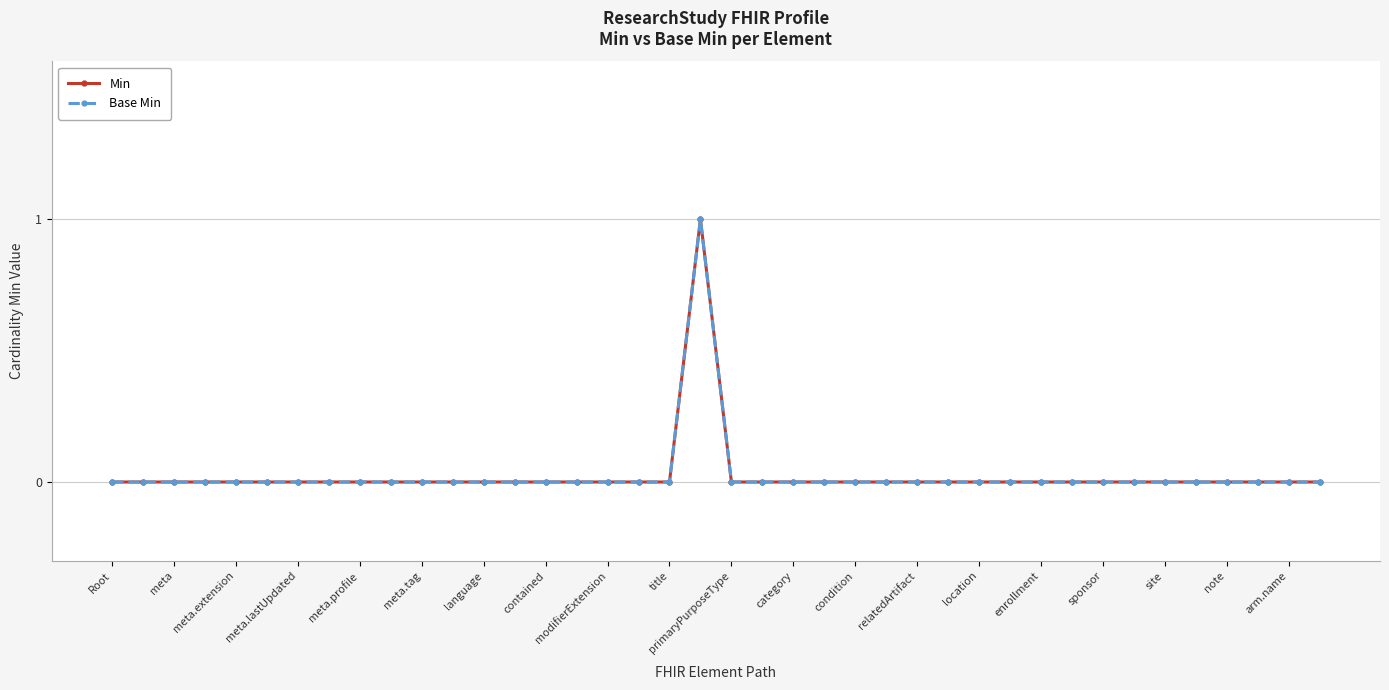

At how many categories does at least one series exceed 0?

1